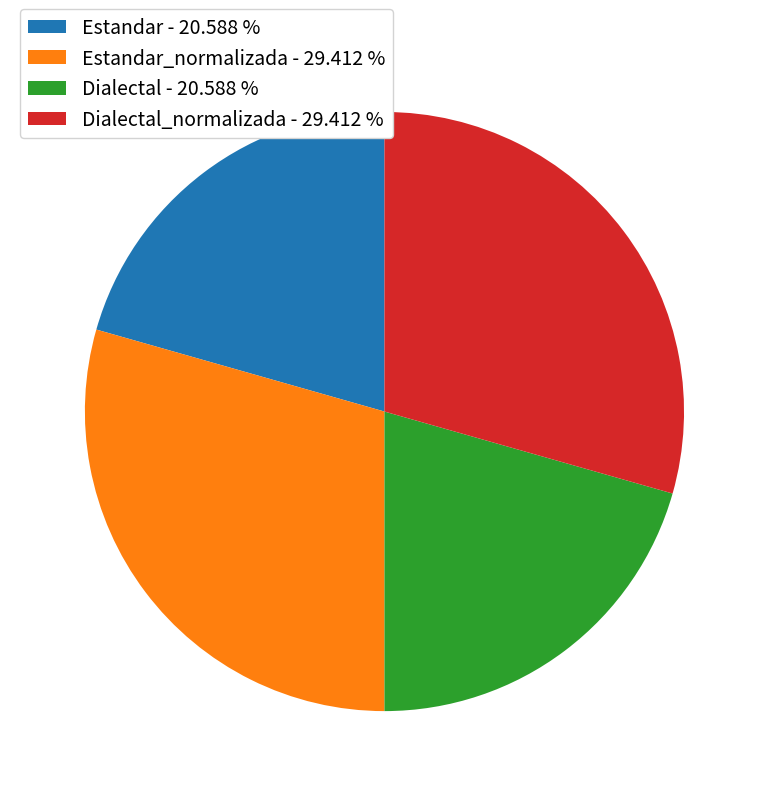

Between Estandar_normalizada - 29.412 % and Estandar - 20.588 %, which is larger?

Estandar_normalizada - 29.412 %